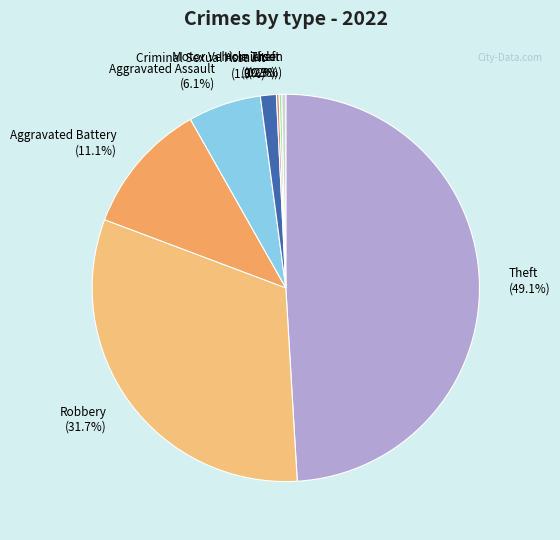

To the nearest percent, what is the difference between the largest and smallest slice percentages?

49%